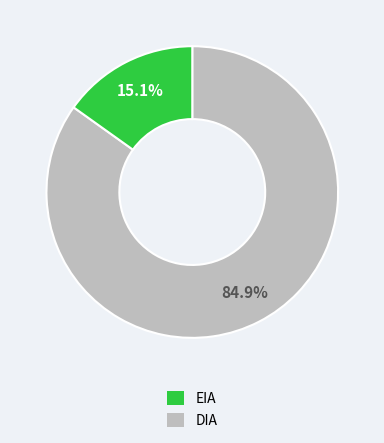

Does any single category account for the majority?

Yes